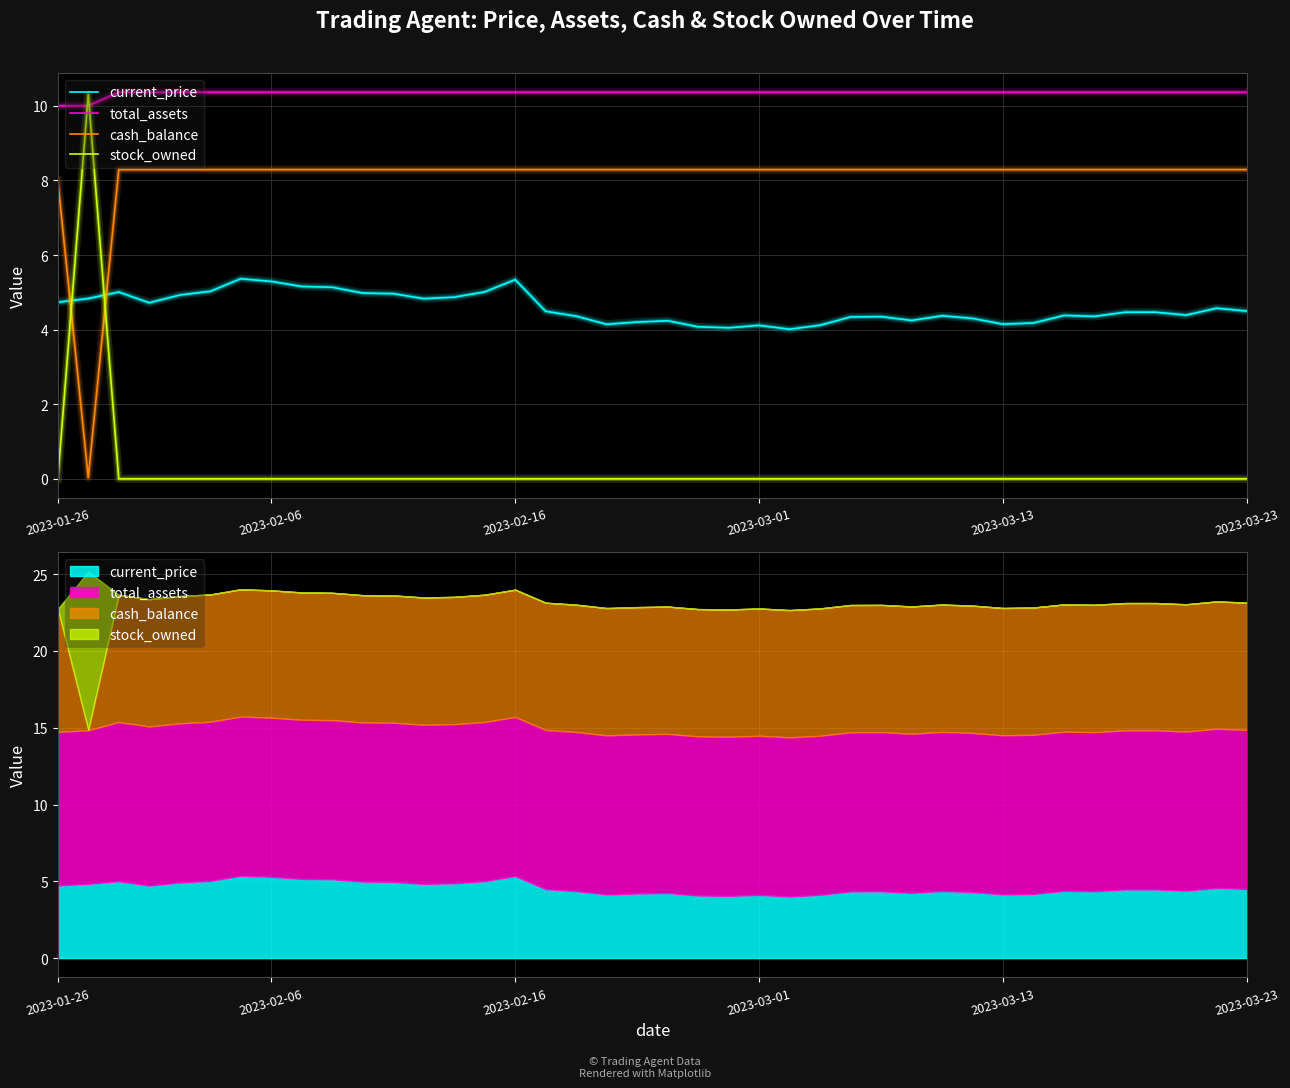

How many intersections are there between cash_balance and current_price?

2